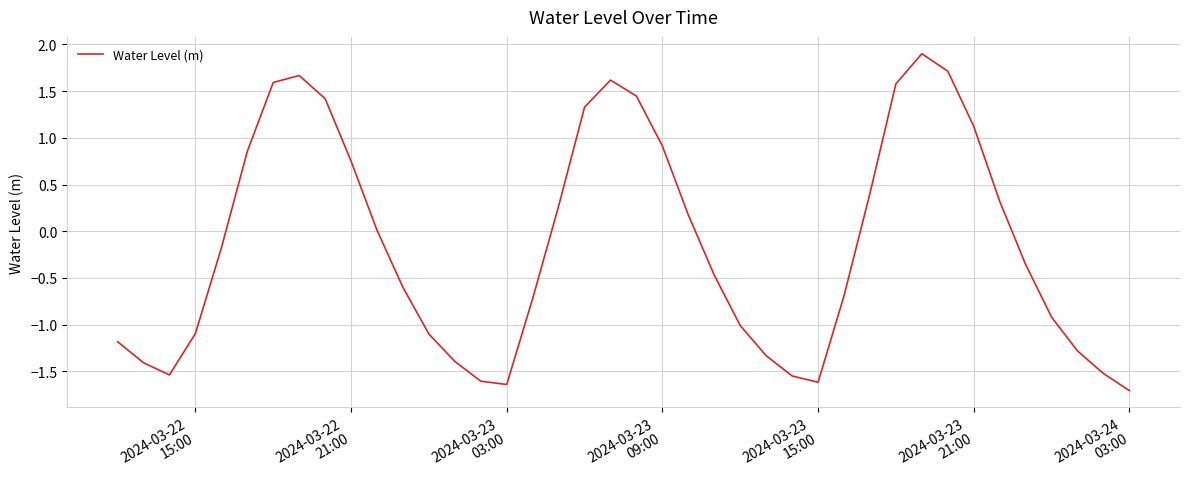

What is the minimum value shown in the chart?

-1.7